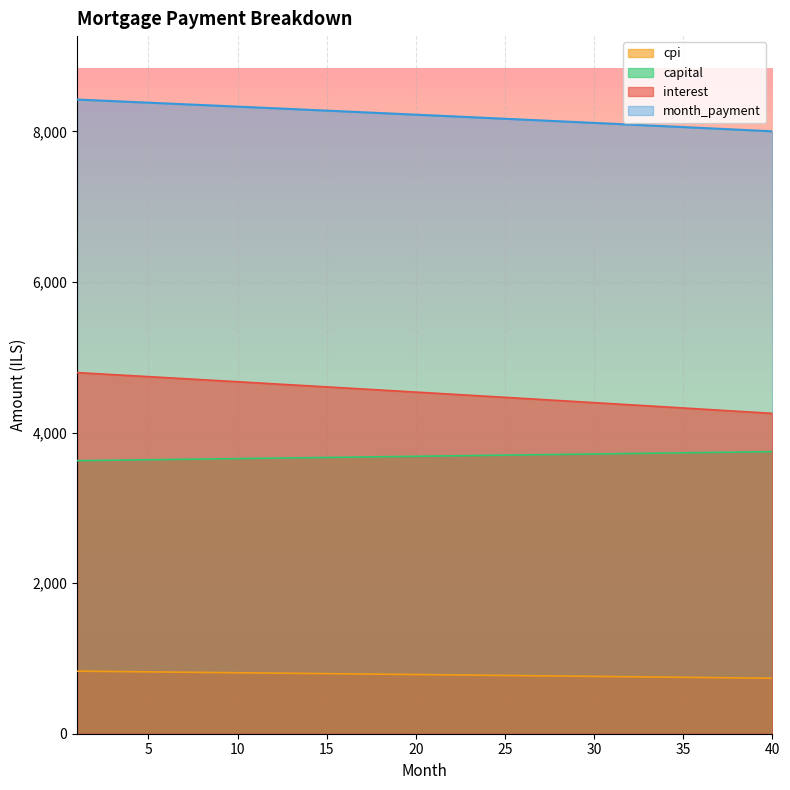

True or false: cpi has more than 1 points higher than both neighbors.

False